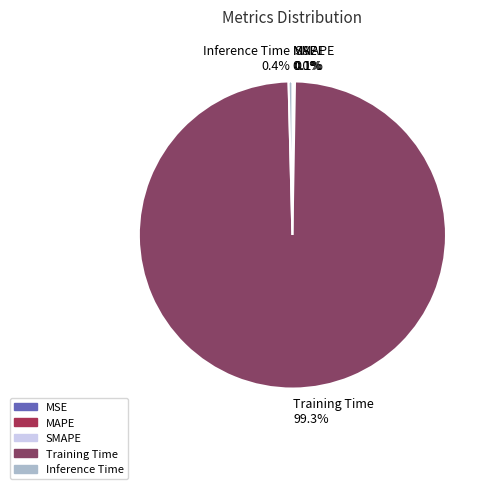

Which slice represents more than half of the pie?

Training Time